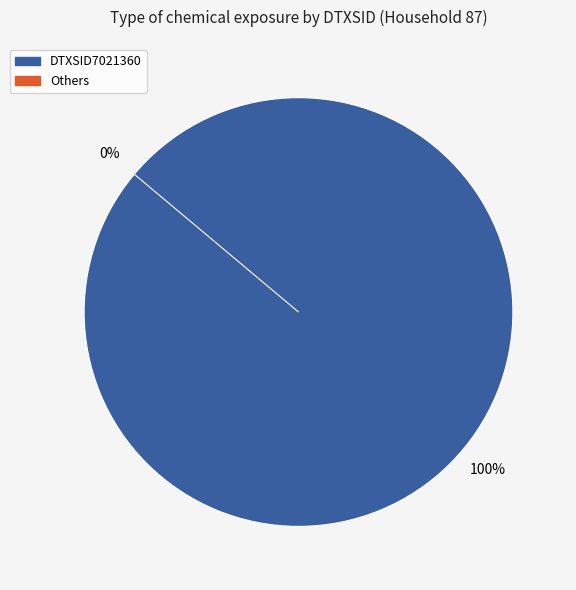

Does DTXSID2021781 represent more than half of the total?

No